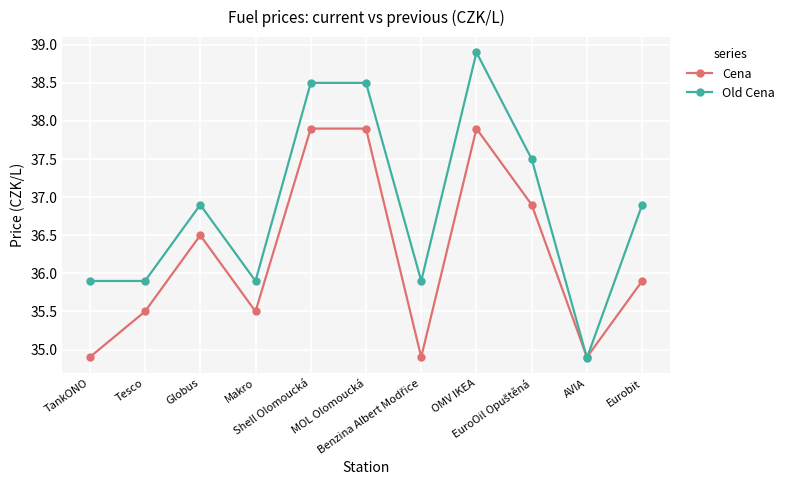

What is the label of the 2nd point from the right?

AVIA